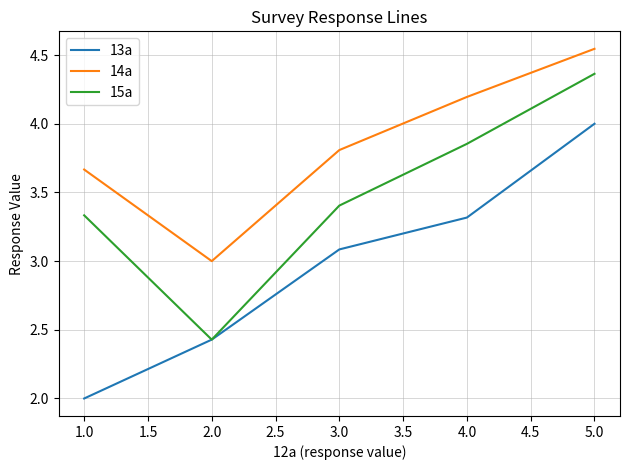

Which series changed the most between 1.0 and 3.0?

13a